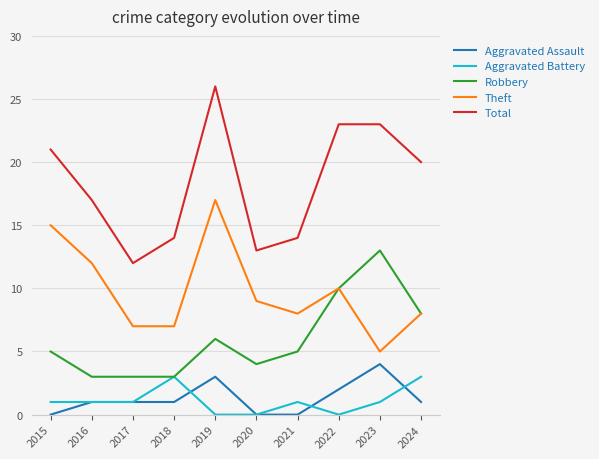

Reading left to right, extract all data points from this chart.

Aggravated Assault: 2015=0	2016=1	2017=1	2018=1	2019=3	2020=0	2021=0	2022=2	2023=4	2024=1
Aggravated Battery: 2015=1	2016=1	2017=1	2018=3	2019=0	2020=0	2021=1	2022=0	2023=1	2024=3
Robbery: 2015=5	2016=3	2017=3	2018=3	2019=6	2020=4	2021=5	2022=10	2023=13	2024=8
Theft: 2015=15	2016=12	2017=7	2018=7	2019=17	2020=9	2021=8	2022=10	2023=5	2024=8
Total: 2015=21	2016=17	2017=12	2018=14	2019=26	2020=13	2021=14	2022=23	2023=23	2024=20